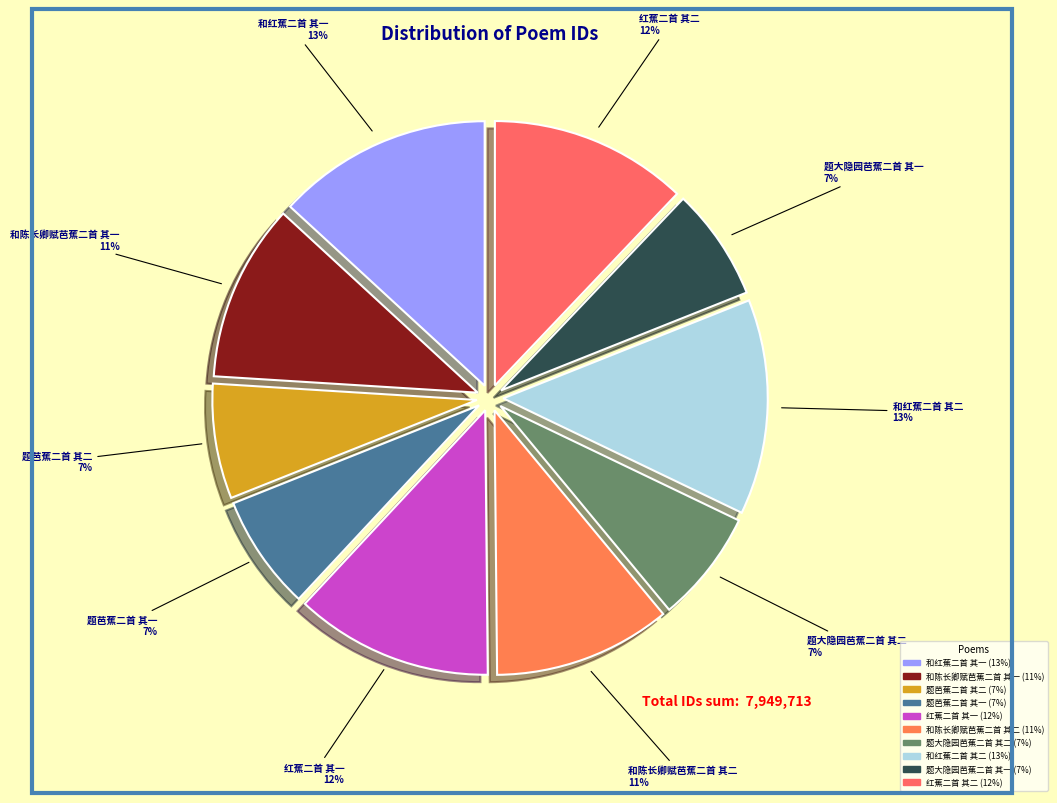

Combined, do 题大隐园芭蕉二首 其一 and 题芭蕉二首 其二 account for over 50%?

No